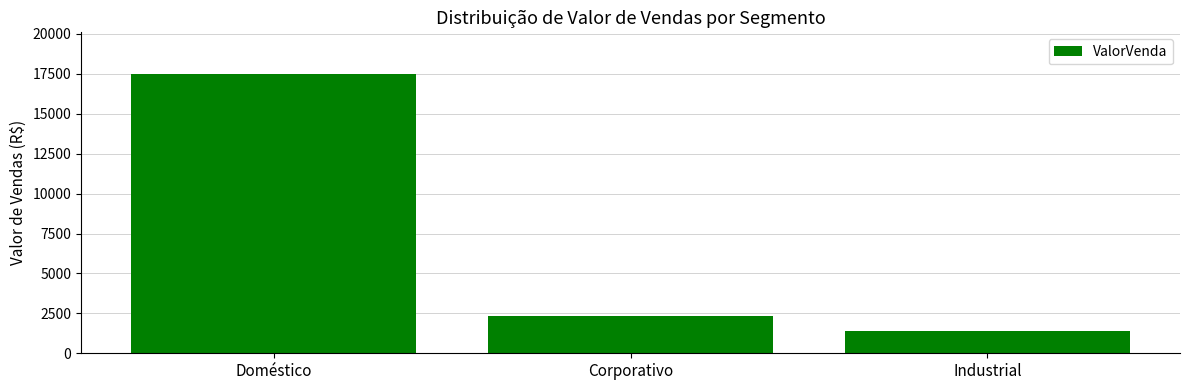

Which label corresponds to the smallest value in the chart?

Industrial